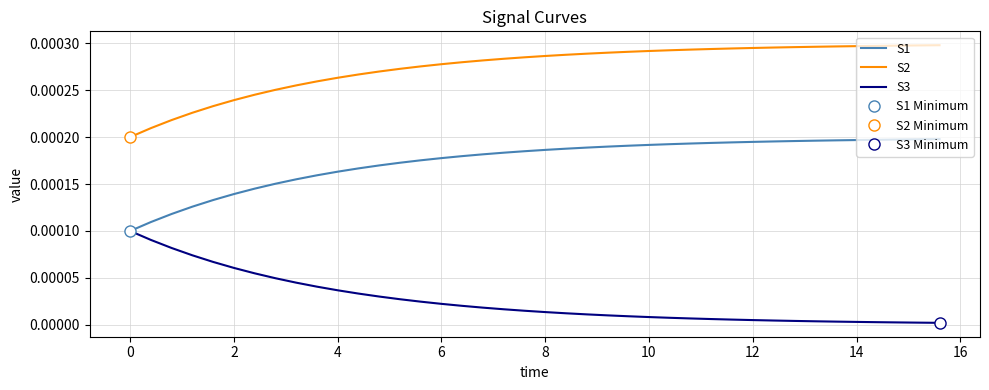

Which series has the widest spread of values?

S2